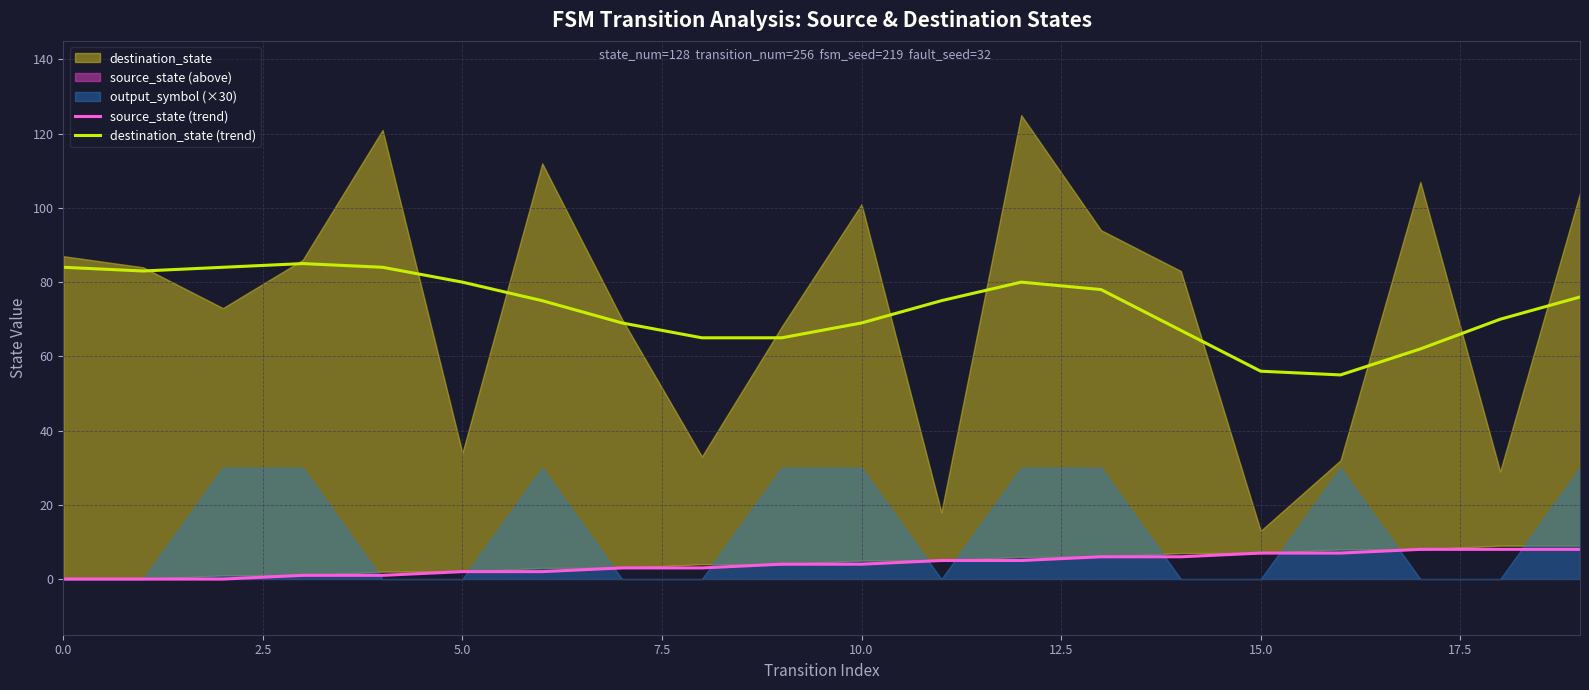

Where does the source_state (trend) series first go above 4?

11